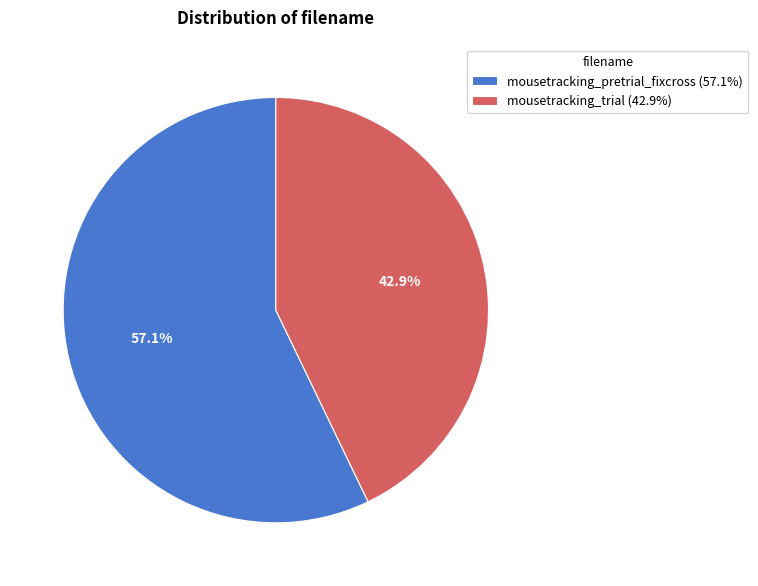

Between mousetracking_pretrial_fixcross (57.1%) and mousetracking_trial (42.9%), which is larger?

mousetracking_pretrial_fixcross (57.1%)